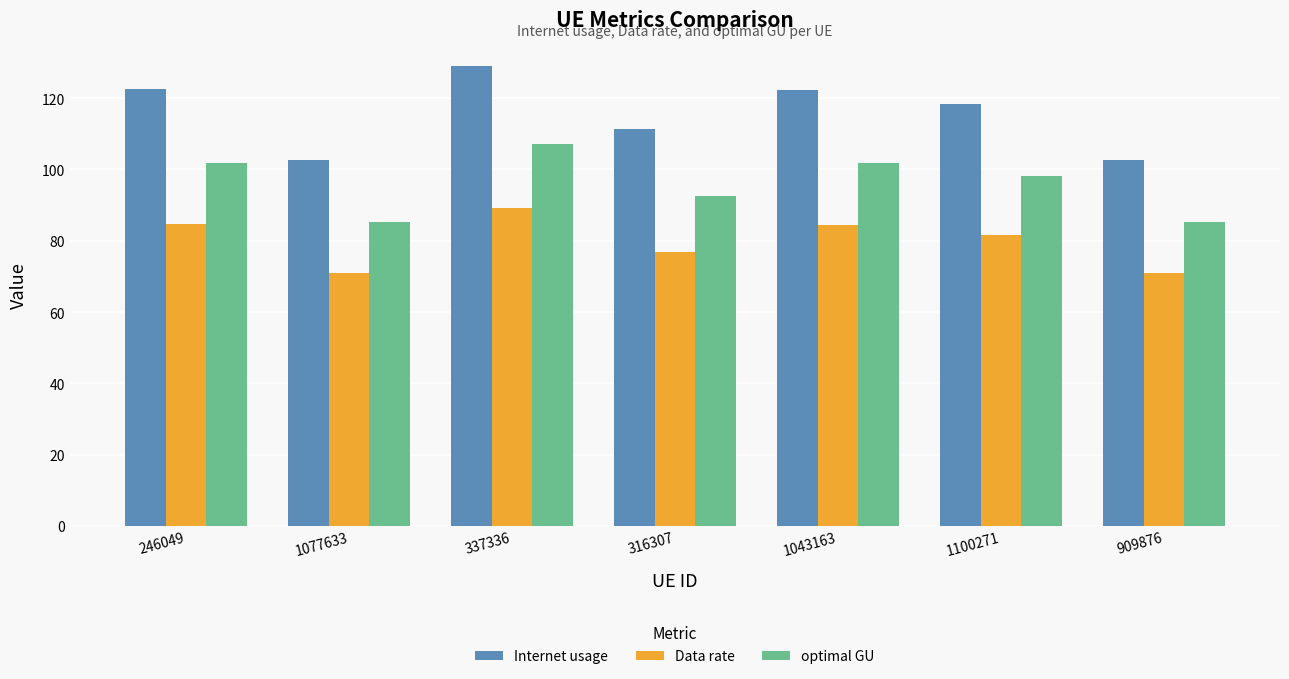

The optimal GU series shows 107.3 at 337336. True or false?

True